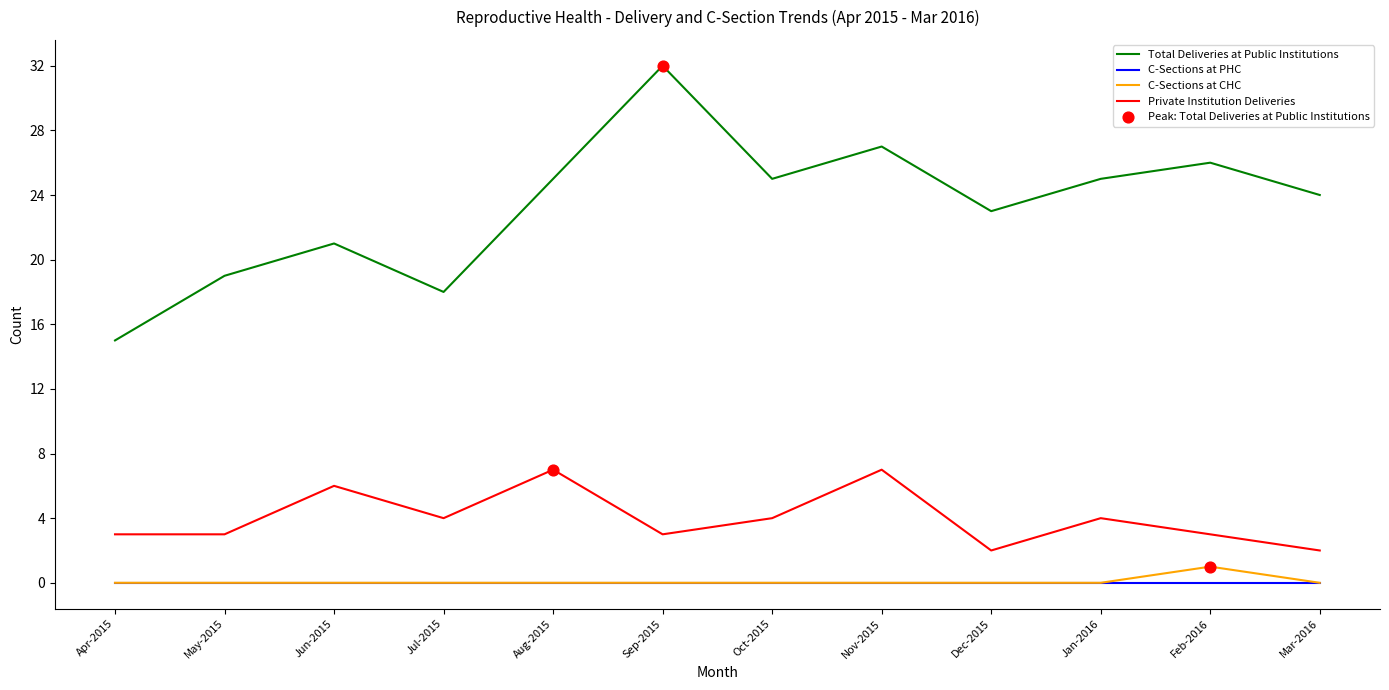

The Private Institution Deliveries series shows 3 at Feb-2016. True or false?

True